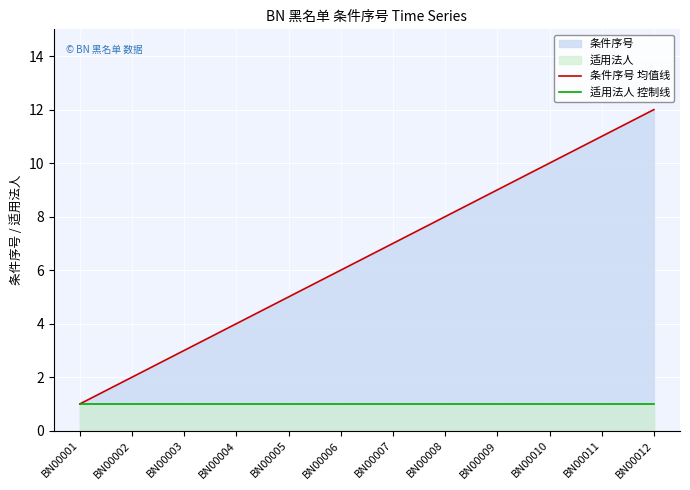

Which label corresponds to the largest value in the chart?

BN00012